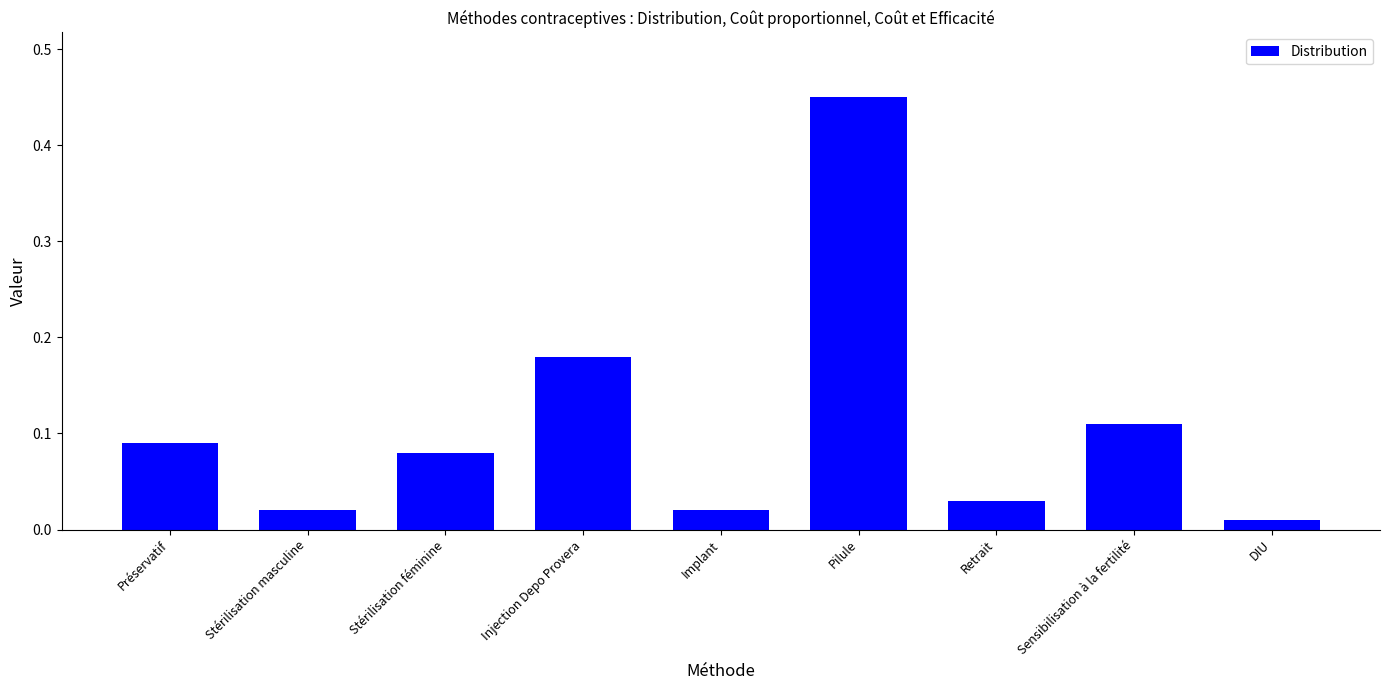

What is the label of the 8th bar from the left?

Sensibilisation à la fertilité